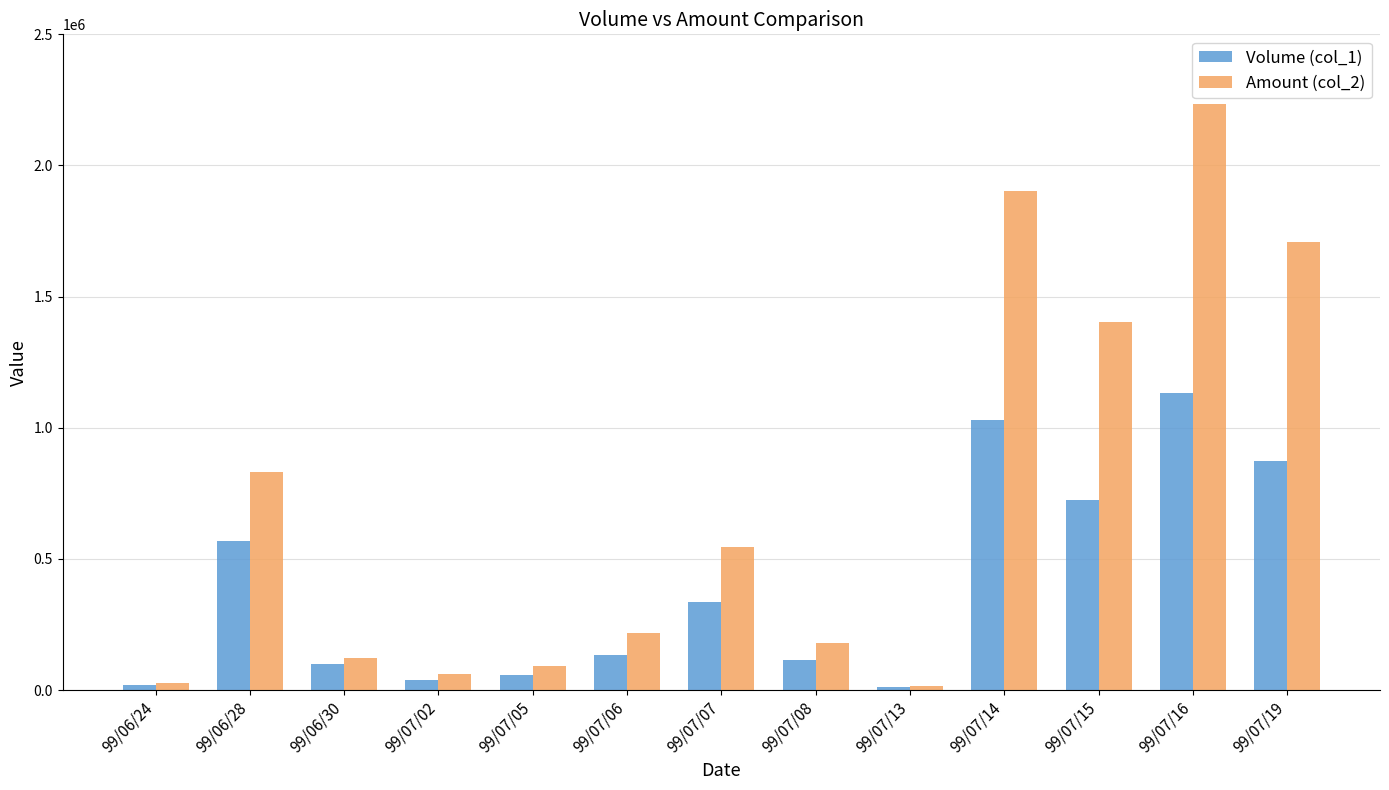

Count the number of categories in the chart.

13